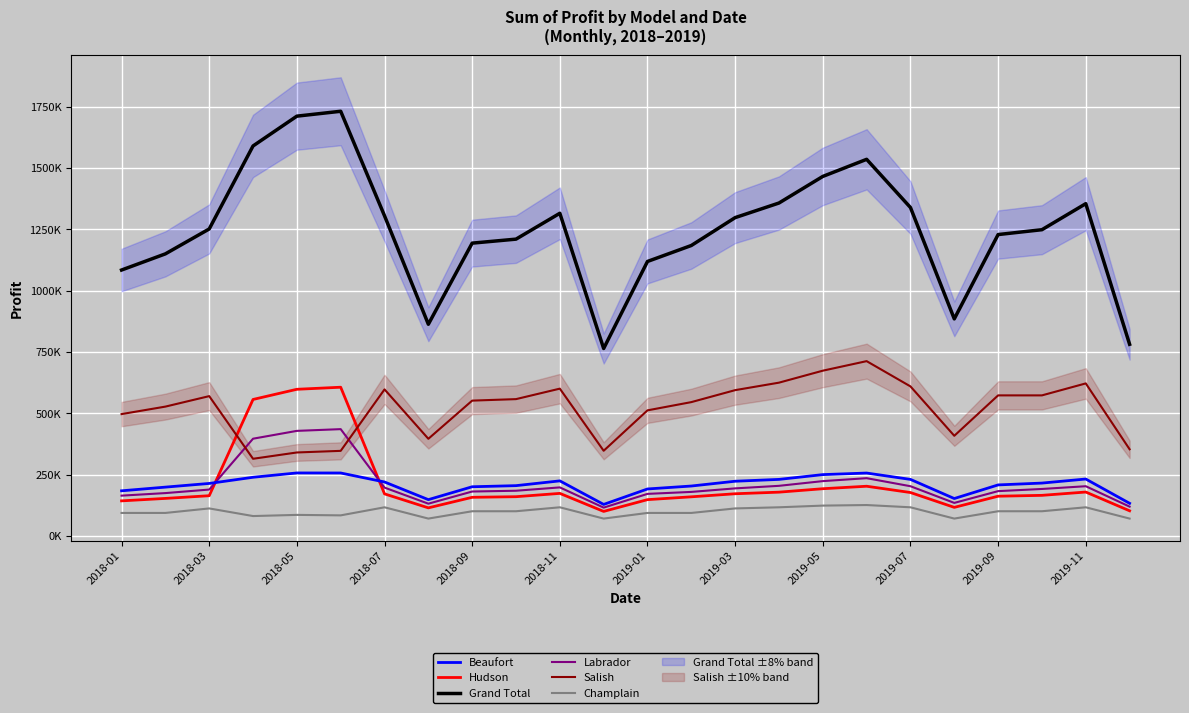

What is the minimum value for Beaufort?

129000.0